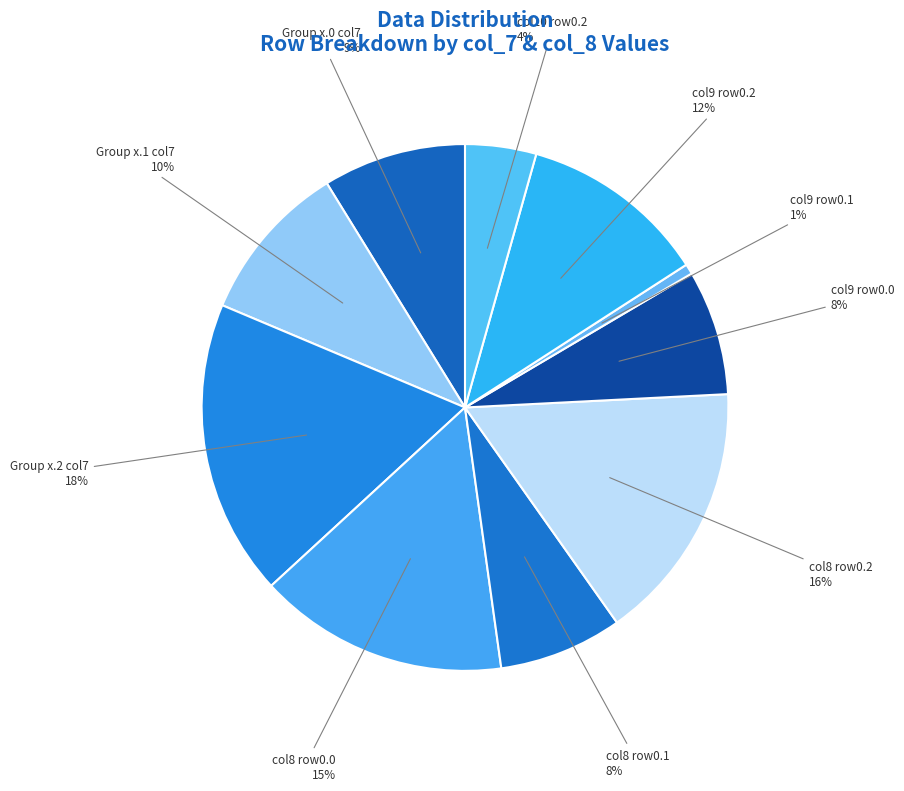

Does any single category account for the majority?

No